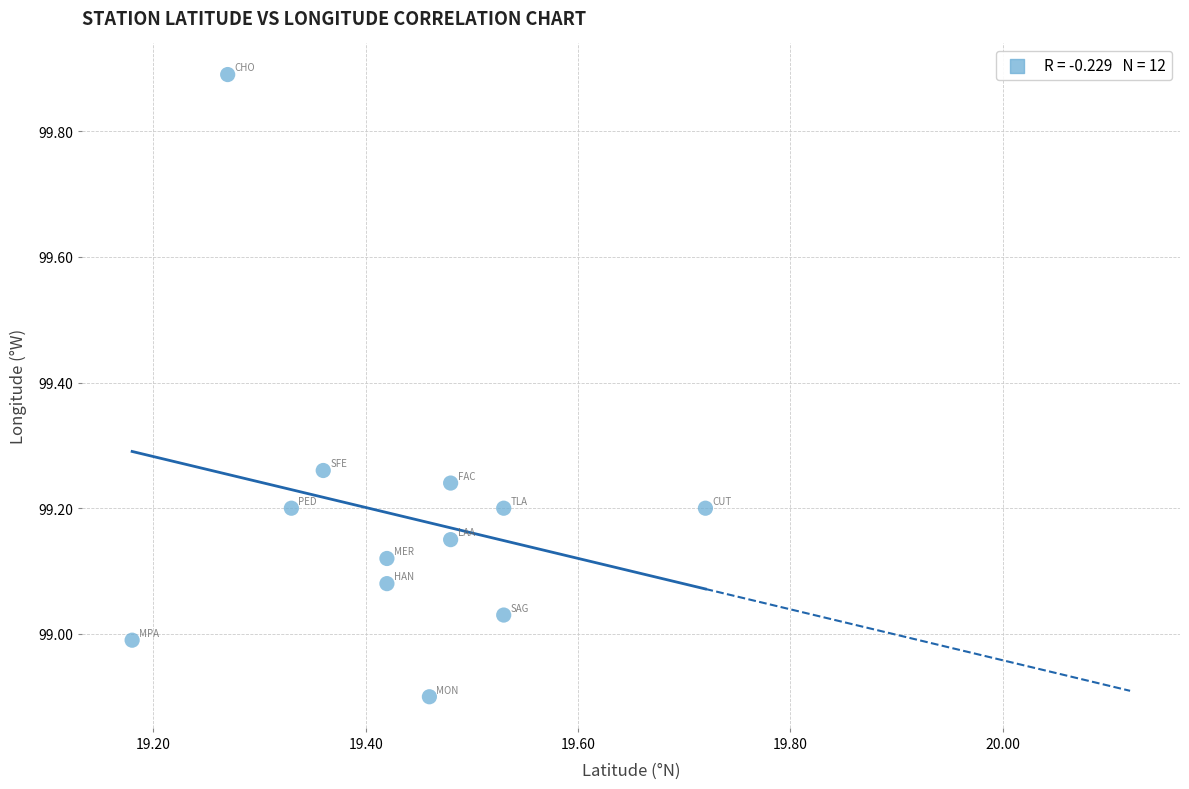

What is the range of Y values (max minus min)?

1.0